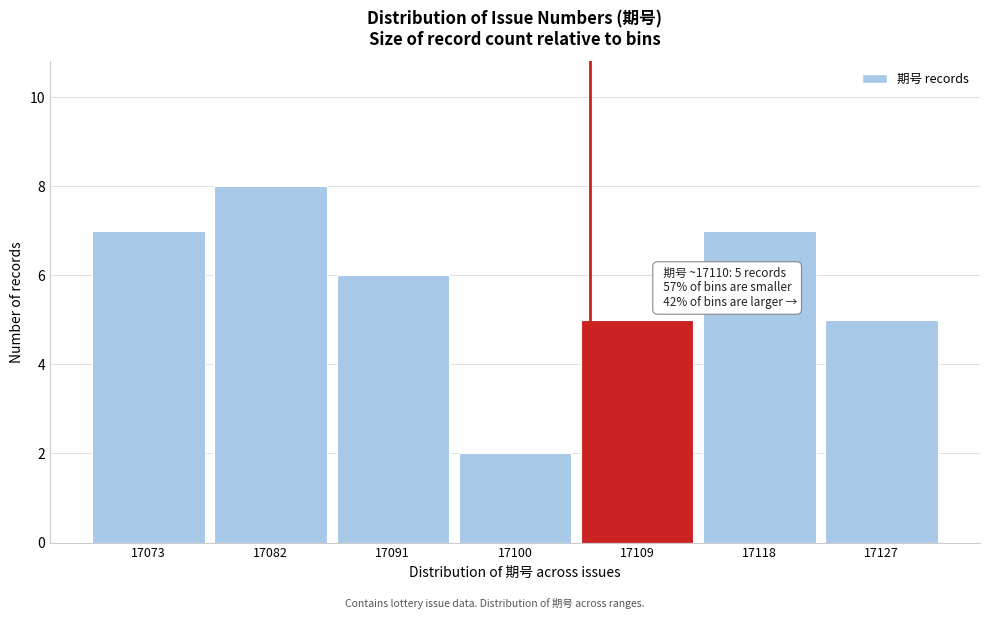

Reading left to right, transcribe all the data shown in this chart.

7	8	6	2	5	7	5